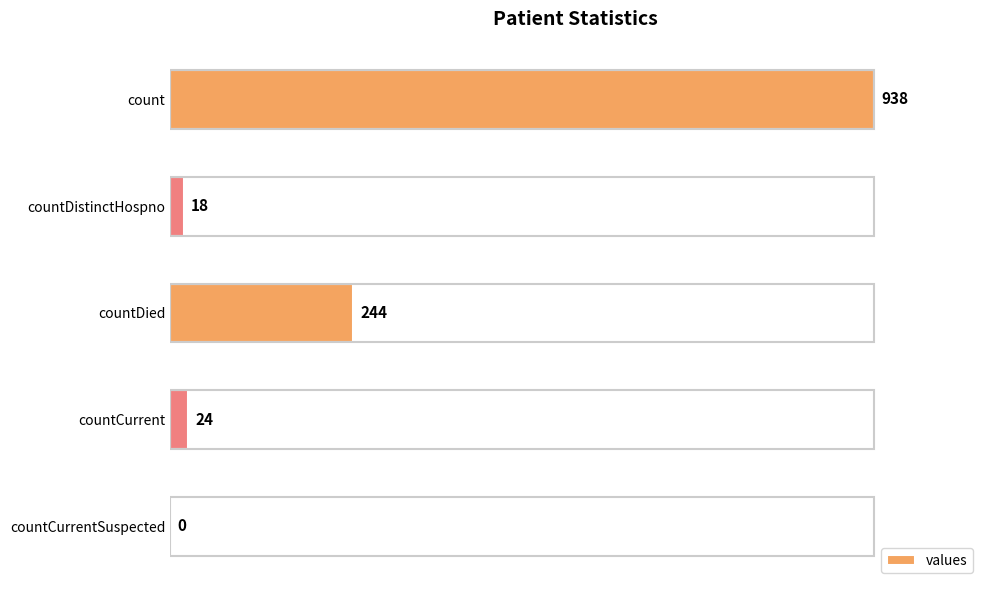

What is the sum of all values?

1224